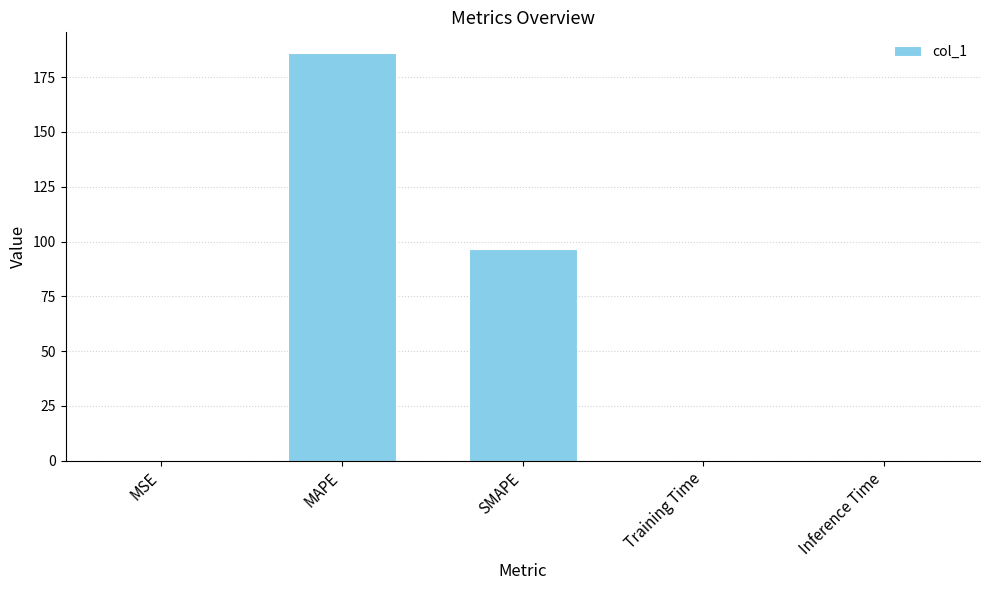

What is the average value?

56.5